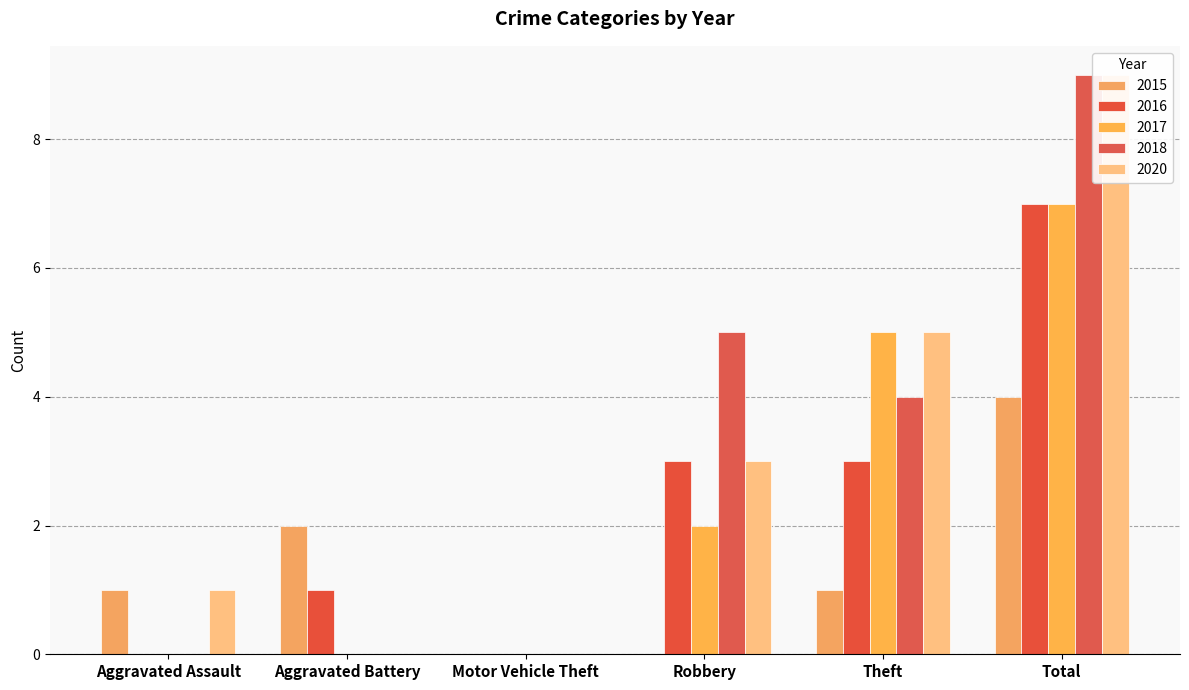

How many bars are there in total?

30